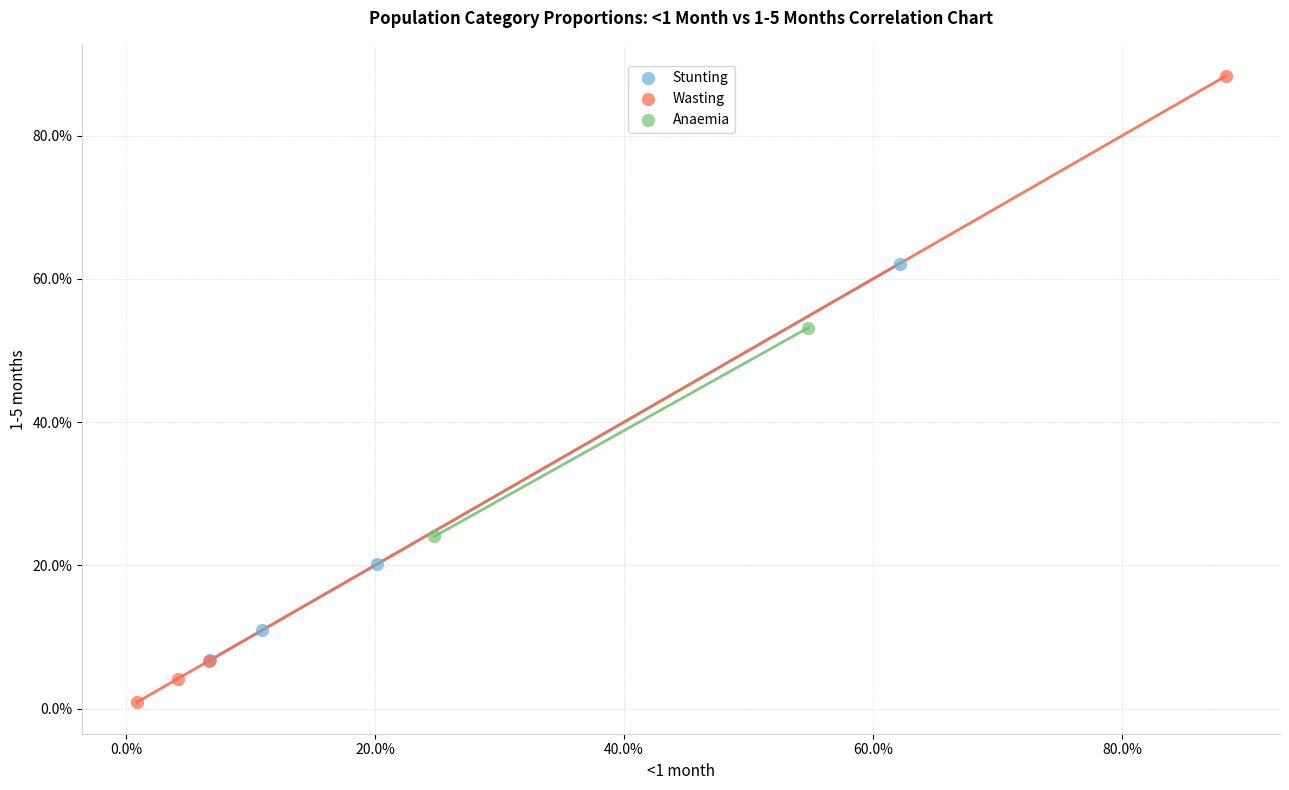

What are all the series names shown in the legend?

Stunting, Wasting, Anaemia